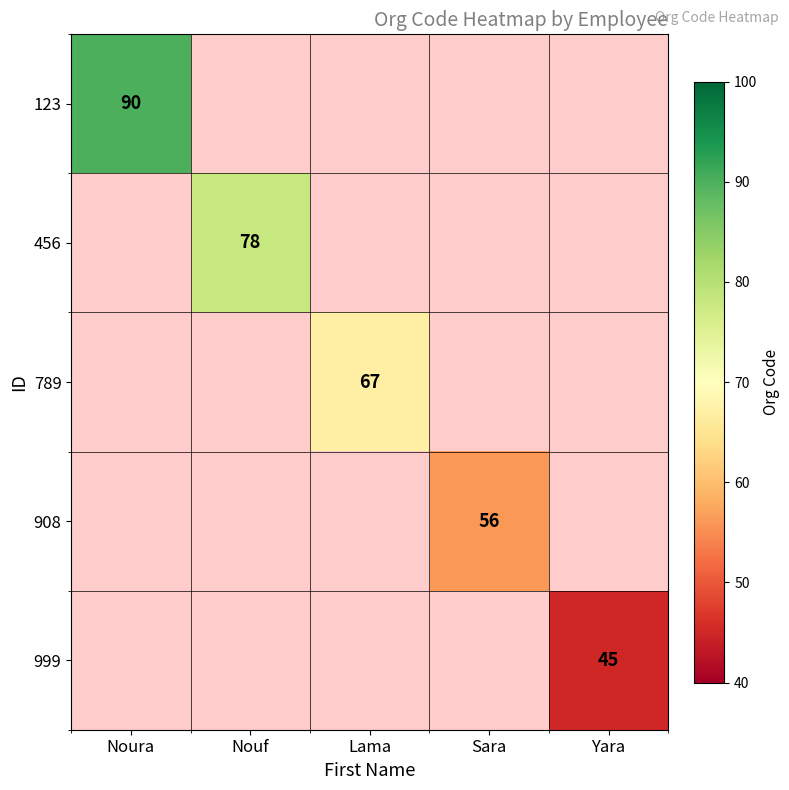

How many series are shown in this chart?

5